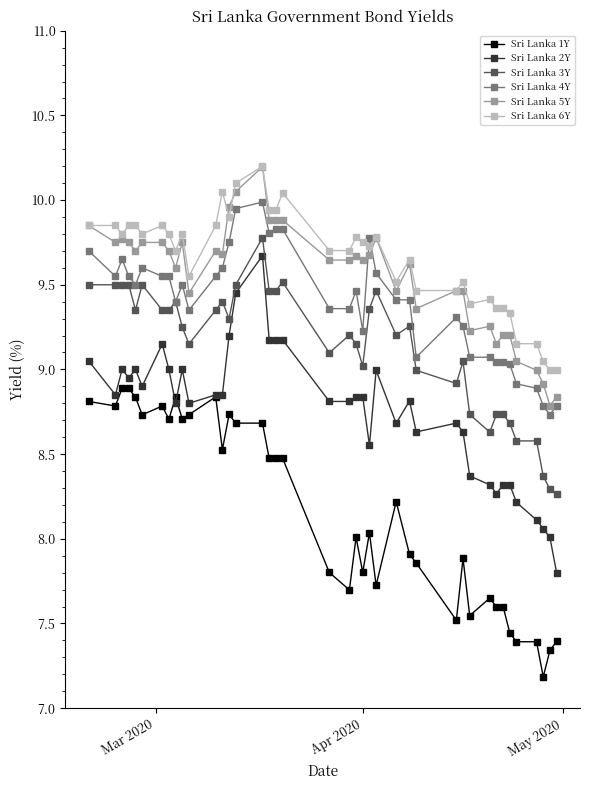

Which series has the widest spread of values?

Sri Lanka 2Y